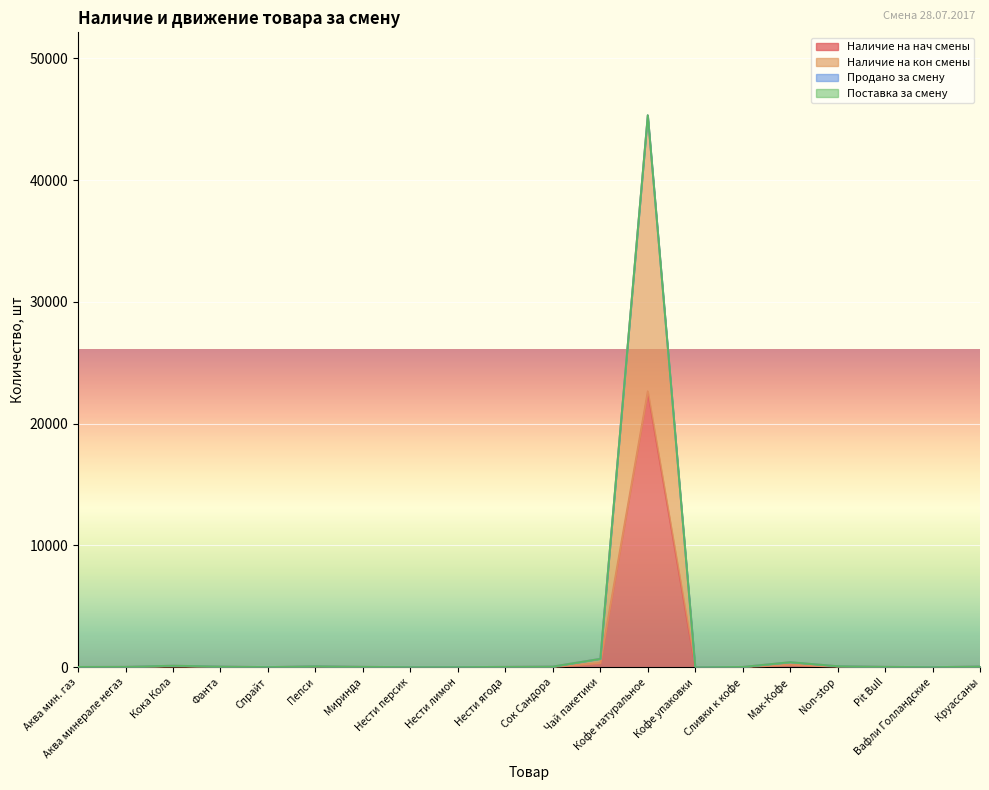

What is the label of the 9th point from the left?

Нести лимон